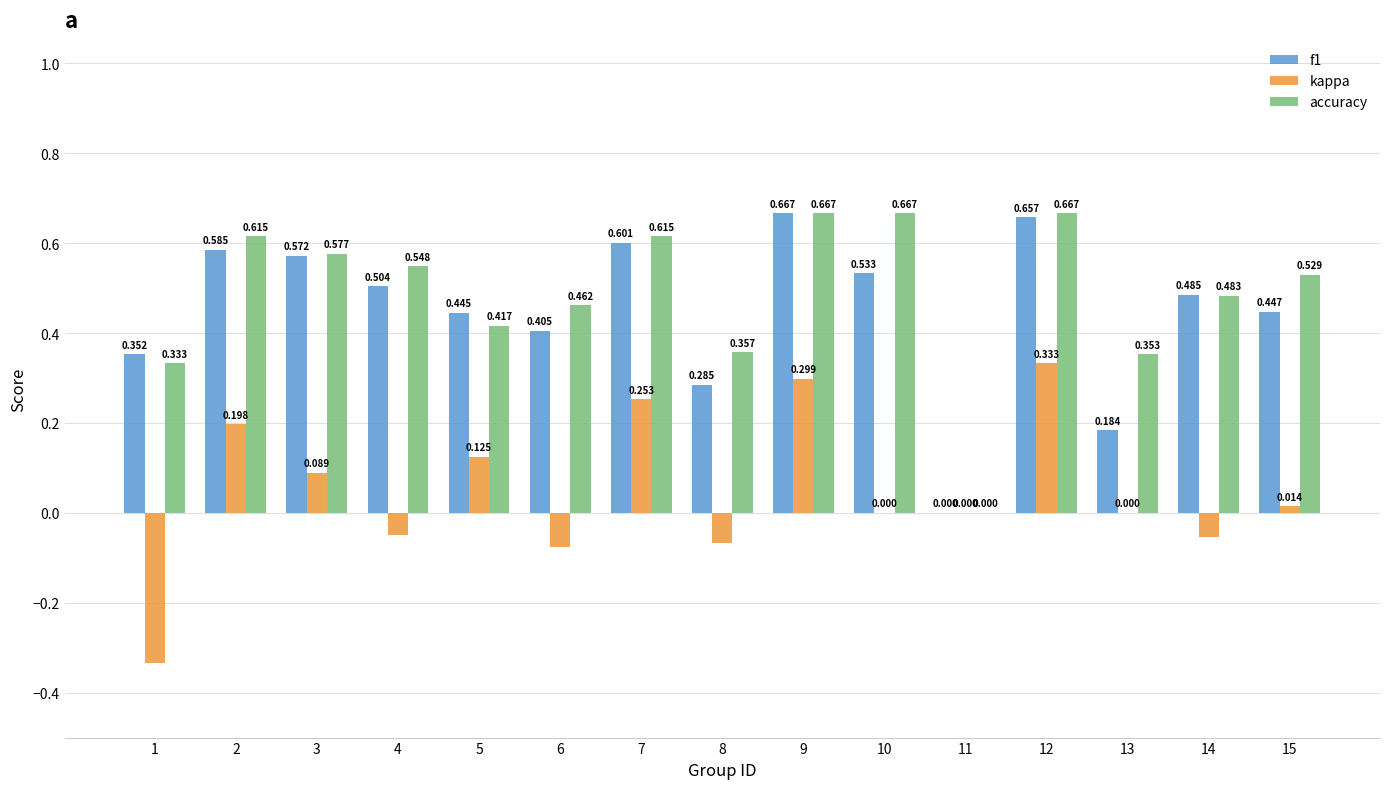

Which series changed the most between 4 and 5?

kappa